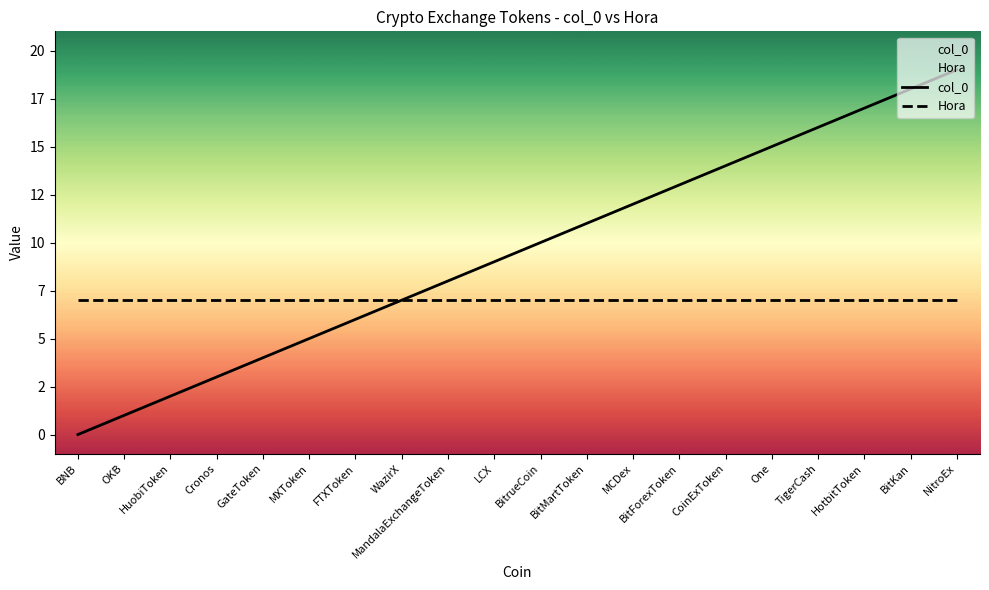

What is the maximum value shown in the chart?

19